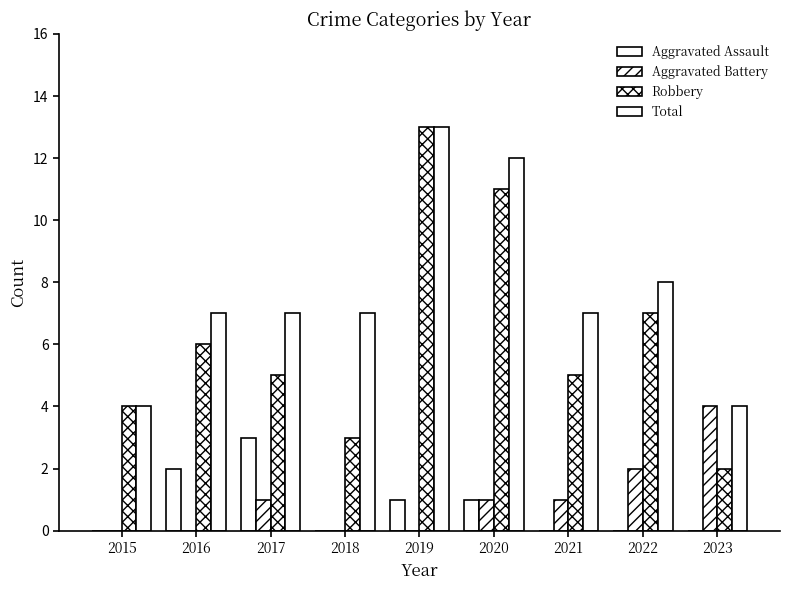

Reading right to left, transcribe all the data shown in this chart.

Aggravated Assault: 2023=0	2022=0	2021=0	2020=1	2019=1	2018=0	2017=3	2016=2	2015=0
Aggravated Battery: 2023=4	2022=2	2021=1	2020=1	2019=0	2018=0	2017=1	2016=0	2015=0
Robbery: 2023=2	2022=7	2021=5	2020=11	2019=13	2018=3	2017=5	2016=6	2015=4
Total: 2023=4	2022=8	2021=7	2020=12	2019=13	2018=7	2017=7	2016=7	2015=4